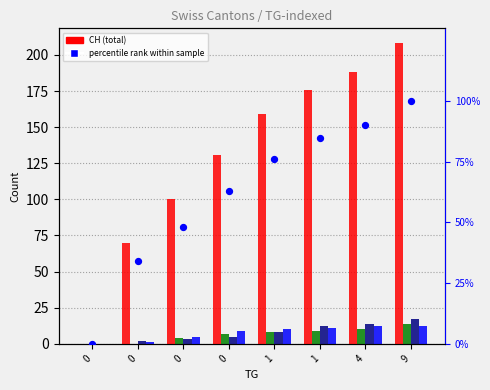

Which series reaches the minimum Y coordinate?

CH